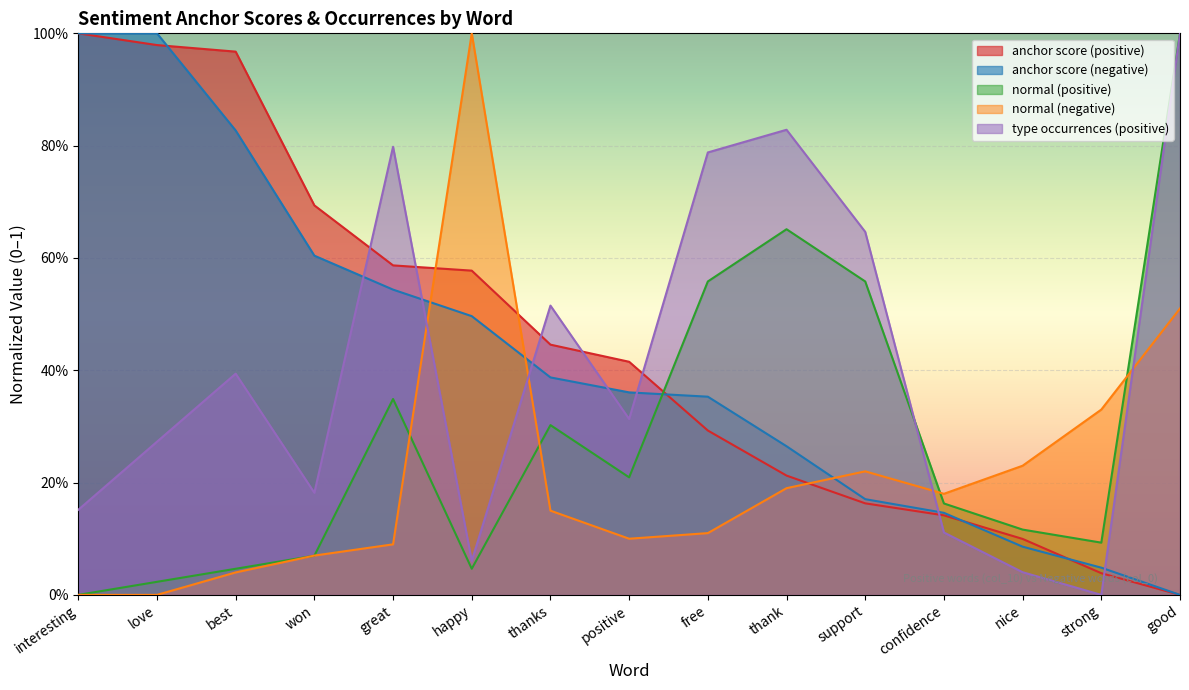

Is it true that anchor score (negative) equals 0.0 at strong?

True